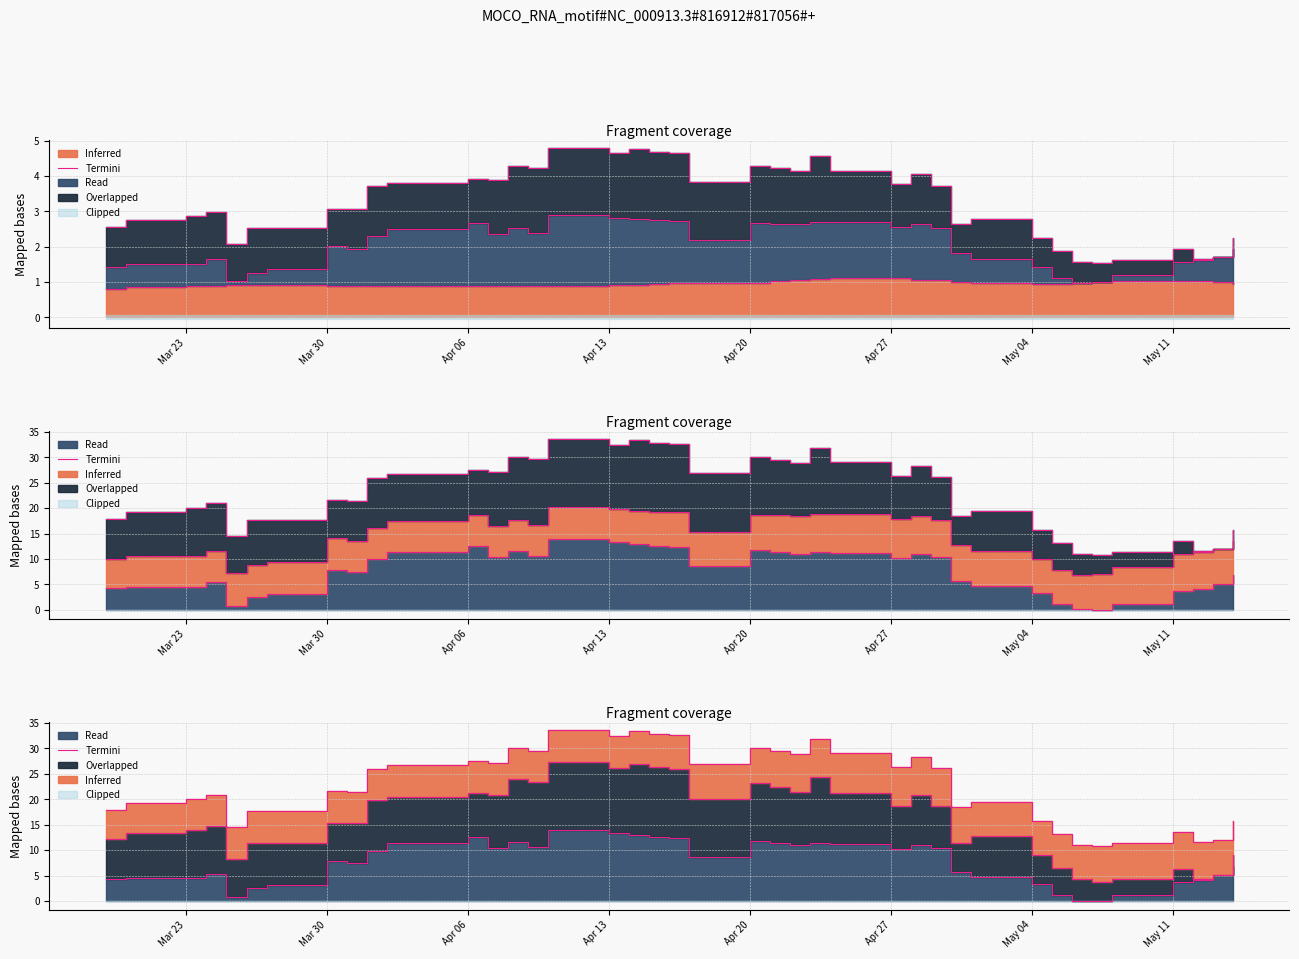

How many points are higher than both their immediate neighbors (excluding endpoints)?

9